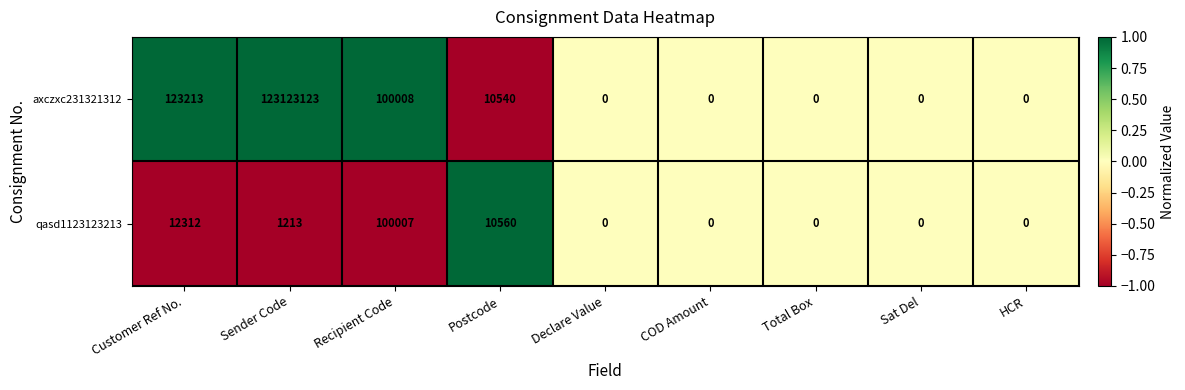

At which category is the sum across all series the highest?

Sender Code